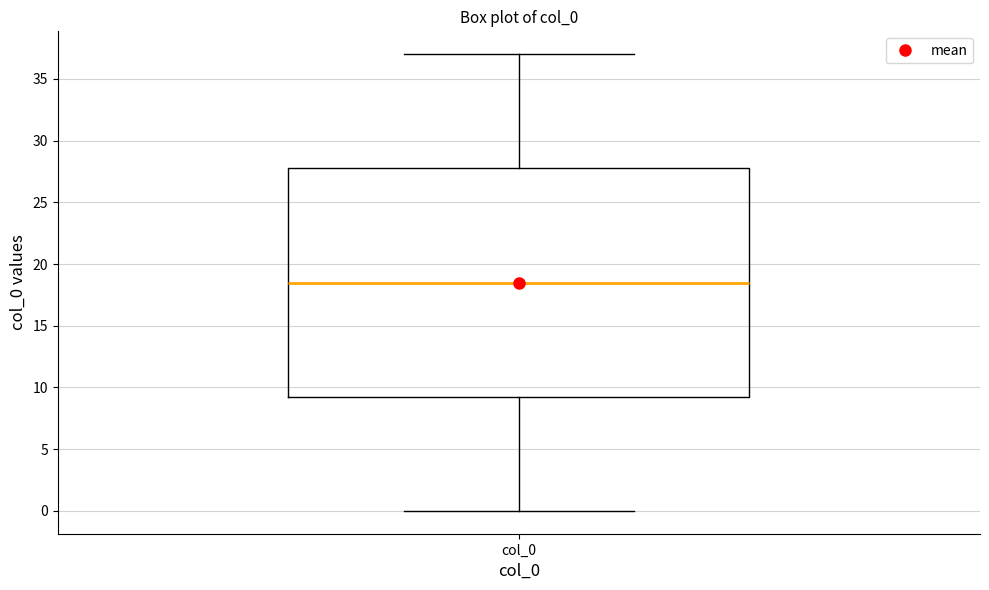

Read this box plot against the y-axis: the position of the median line, the range covered by the box, and the ends of both whiskers. The values are not printed on the chart, so give them approximately, as read against the axis.

median 18.5, box 9.5 to 28.0, whiskers 0.0 to 37.0